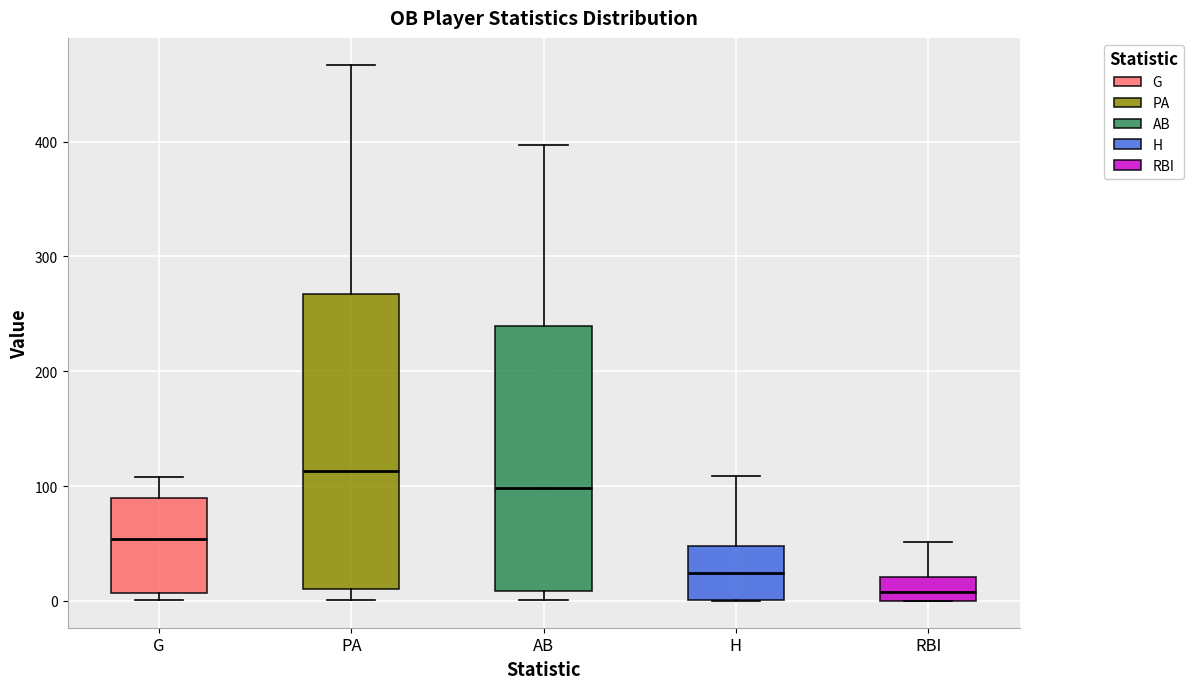

Reading left to right, read every box against the y-axis: the position of its median line, the range the box covers, and the ends of its whiskers. The values are not printed on the chart, so give them approximately, as read against the axis.

G: median 50, box 10 to 90, whiskers 0 to 110
PA: median 110, box 10 to 270, whiskers 0 to 470
AB: median 100, box 10 to 240, whiskers 0 to 400
H: median 20, box 0 to 50, whiskers 0 to 110
RBI: median 10, box 0 to 20, whiskers 0 to 50